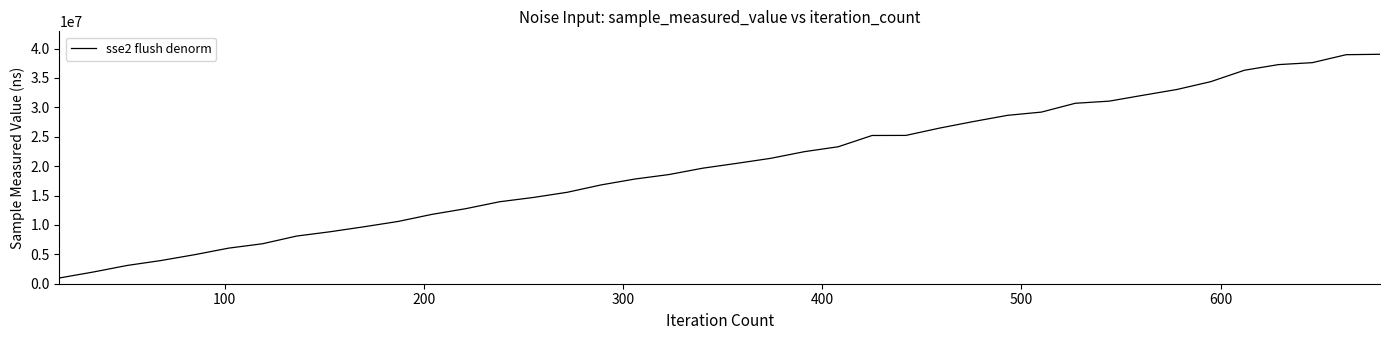

What is the smallest value displayed?

977284